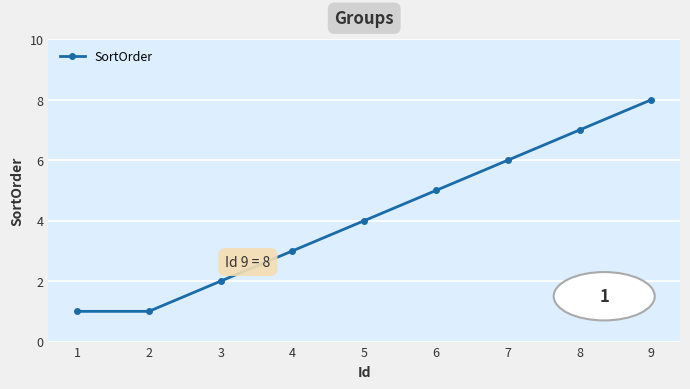

What is the maximum value shown in the chart?

8